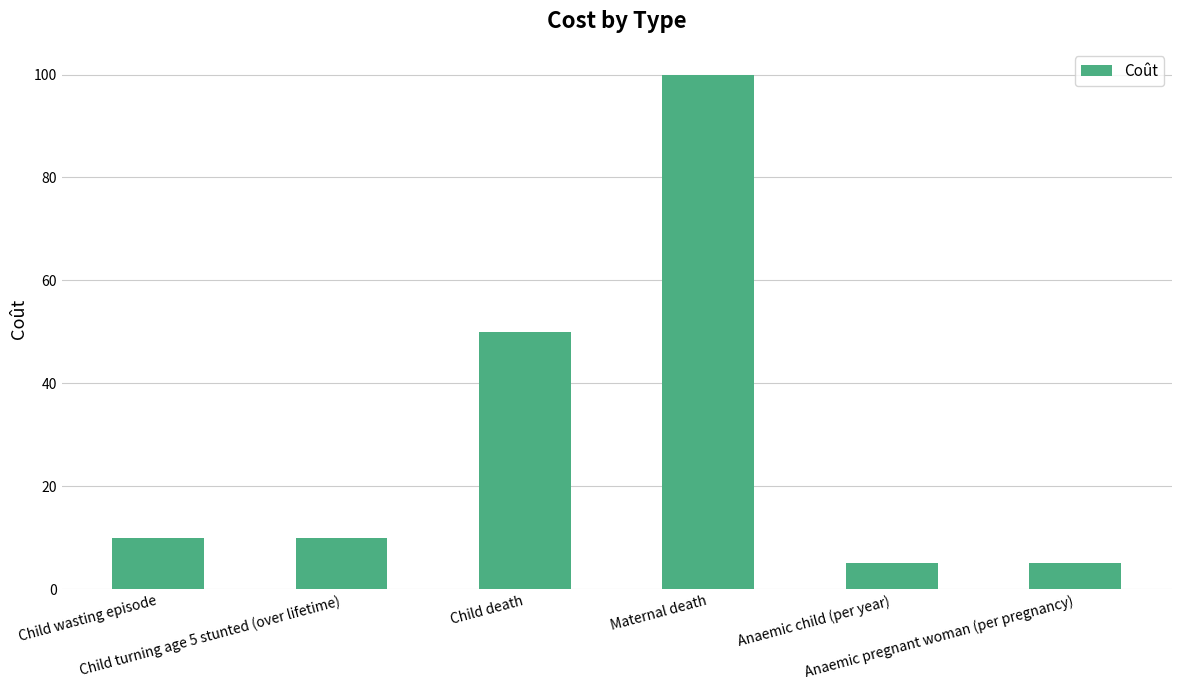

What is the change in value from Child death to Anaemic child (per year)?

-45